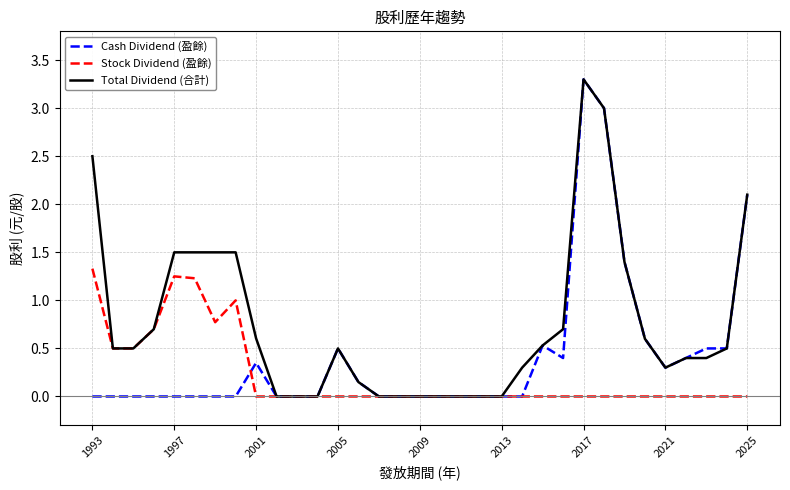

What is the difference between the maximum and minimum values in the Total Dividend (合計) series?

3.3